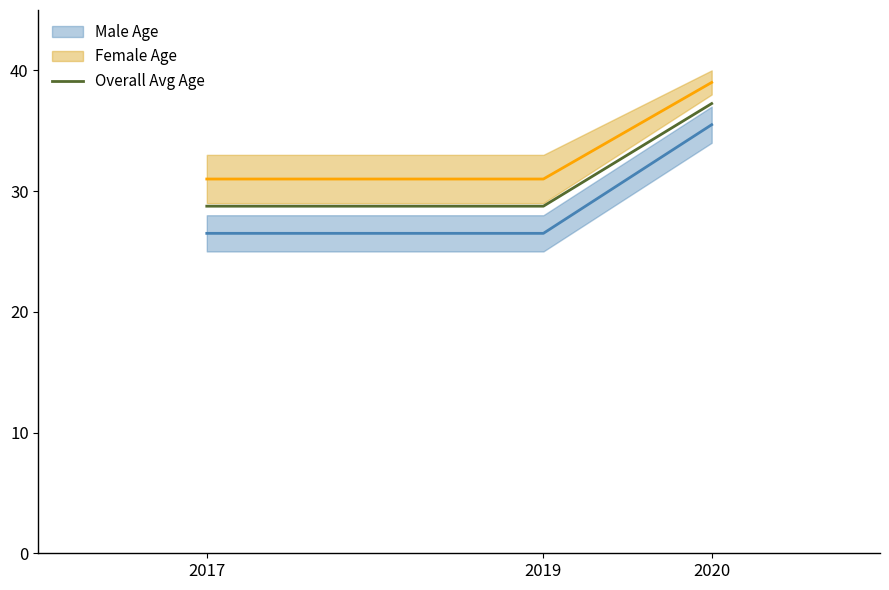

The value at 2019 is 50.6. True or false?

False